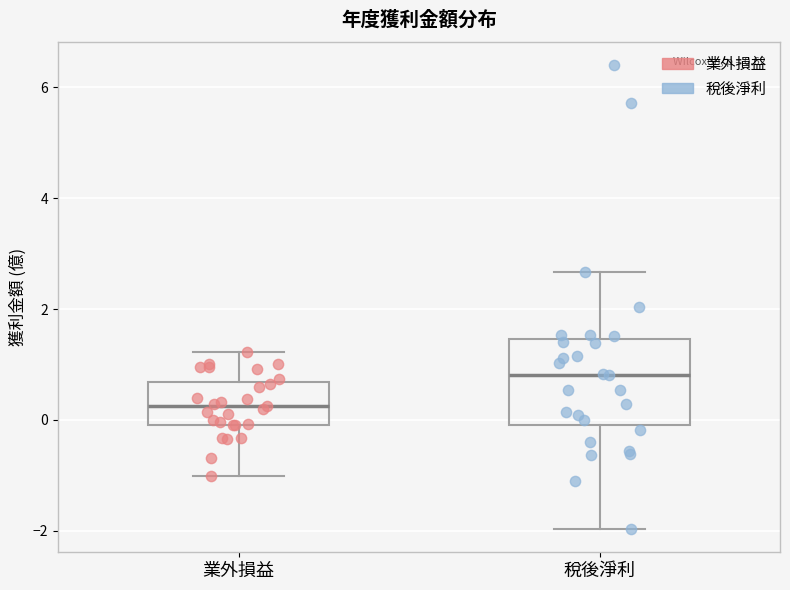

Which box is the tallest, from its lower edge to its upper edge?

稅後淨利